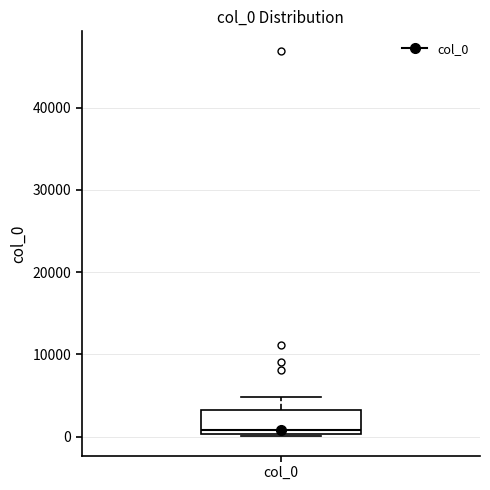

Where does the median line of the box for col_0 sit on the y-axis? The values are not printed on the chart, so give them approximately, as read against the axis.

1000